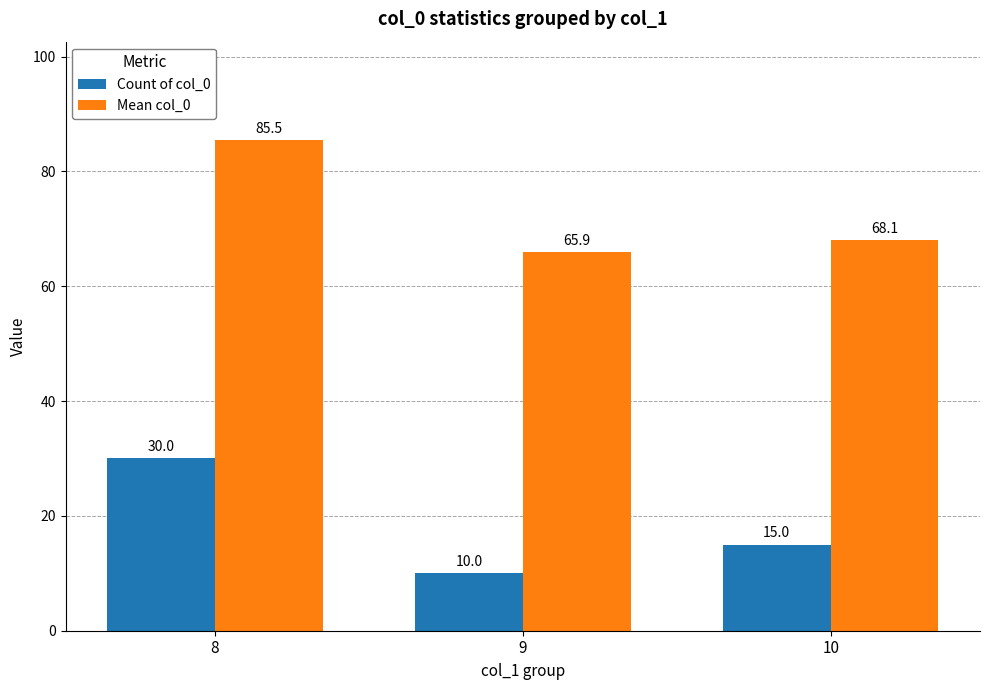

At 10, list the series in order from largest to smallest.

Mean col_0, Count of col_0